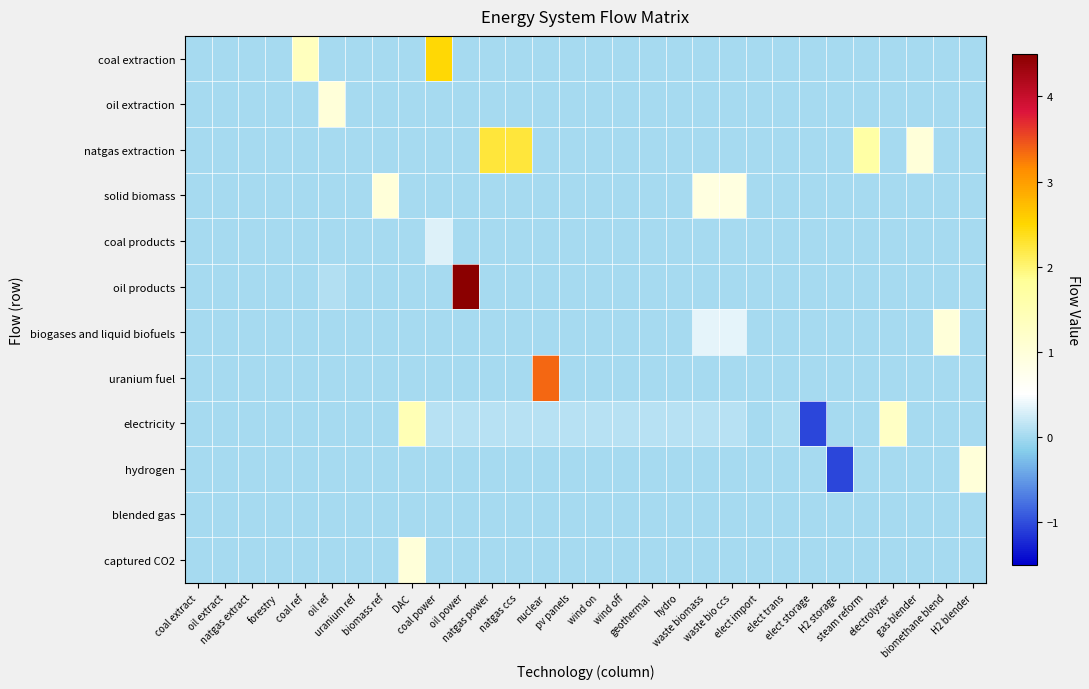

List the series in order of their peak value, lowest first.

blended gas, coal products, oil extraction, solid biomass, biogases and liquid biofuels, hydrogen, captured CO2, electricity, natgas extraction, coal extraction, uranium fuel, oil products